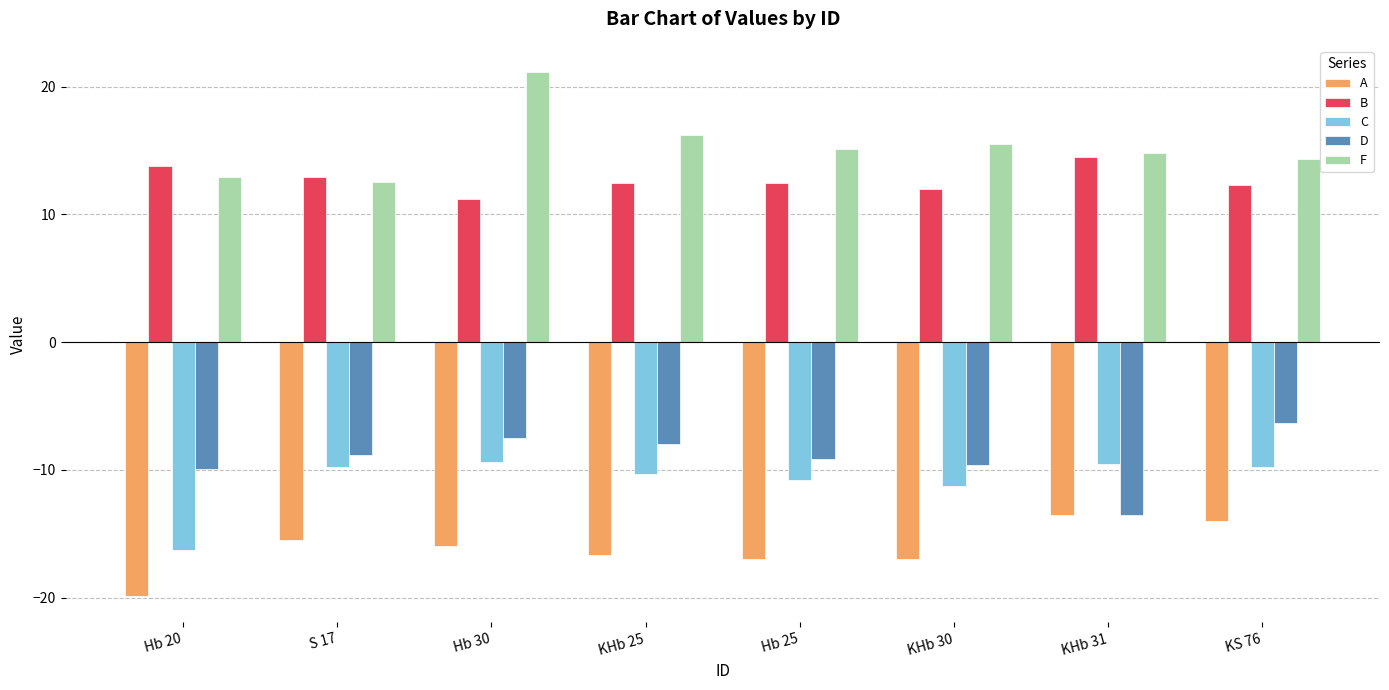

Are the bars grouped side by side (vs. stacked)?

Yes